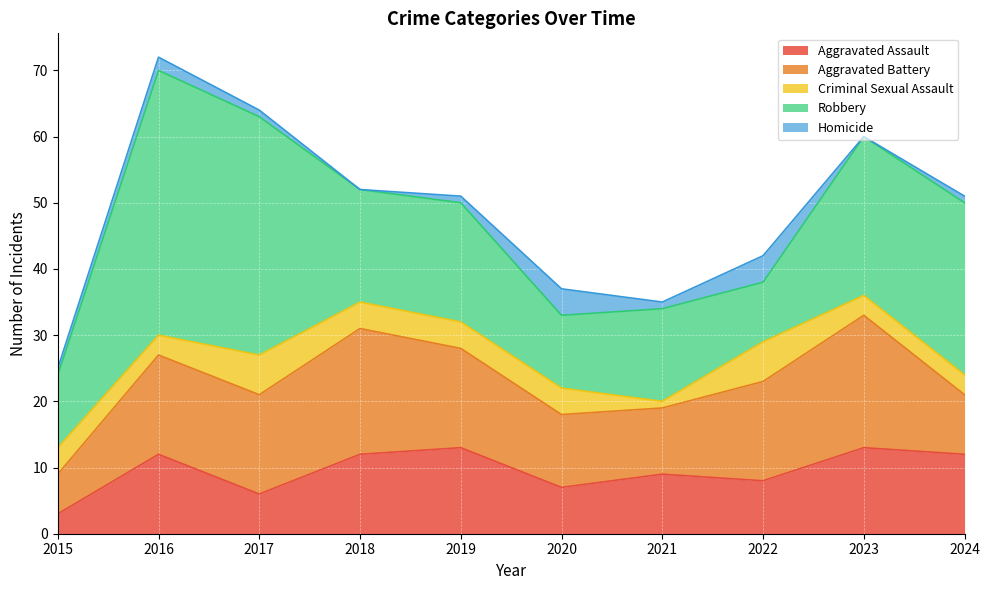

Does the chart display data point markers on the line(s)?

No